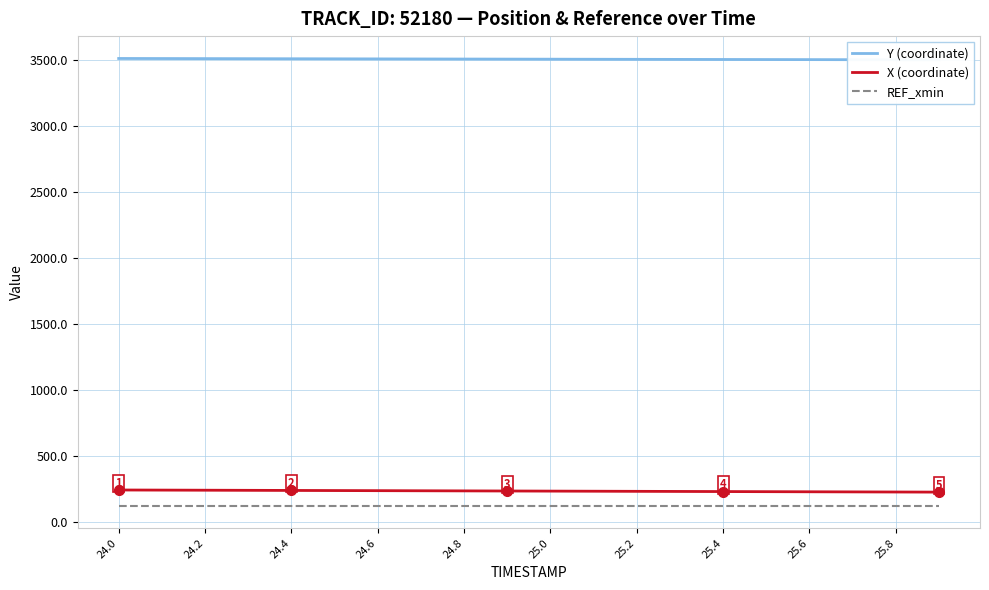

True or false: X (coordinate) and REF_xmin intersect in this chart.

False